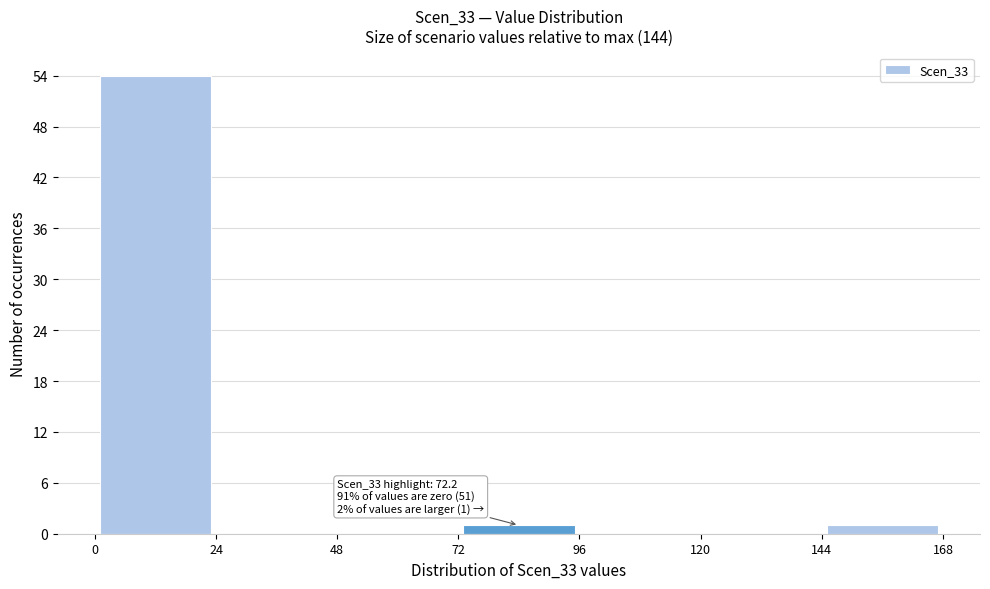

Over which range of the x-axis is the bar tallest?

0 to 24